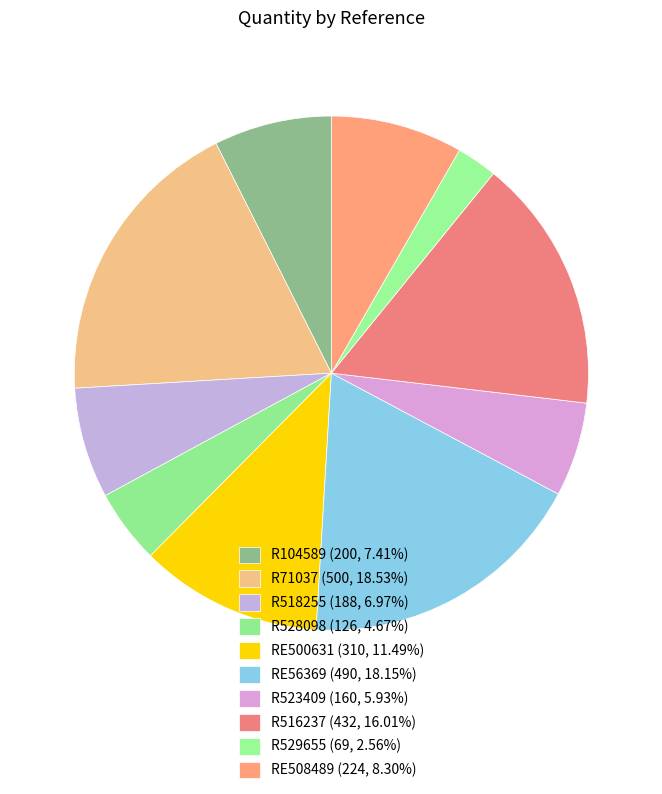

True or false: R71037 accounts for 19% of the total.

True